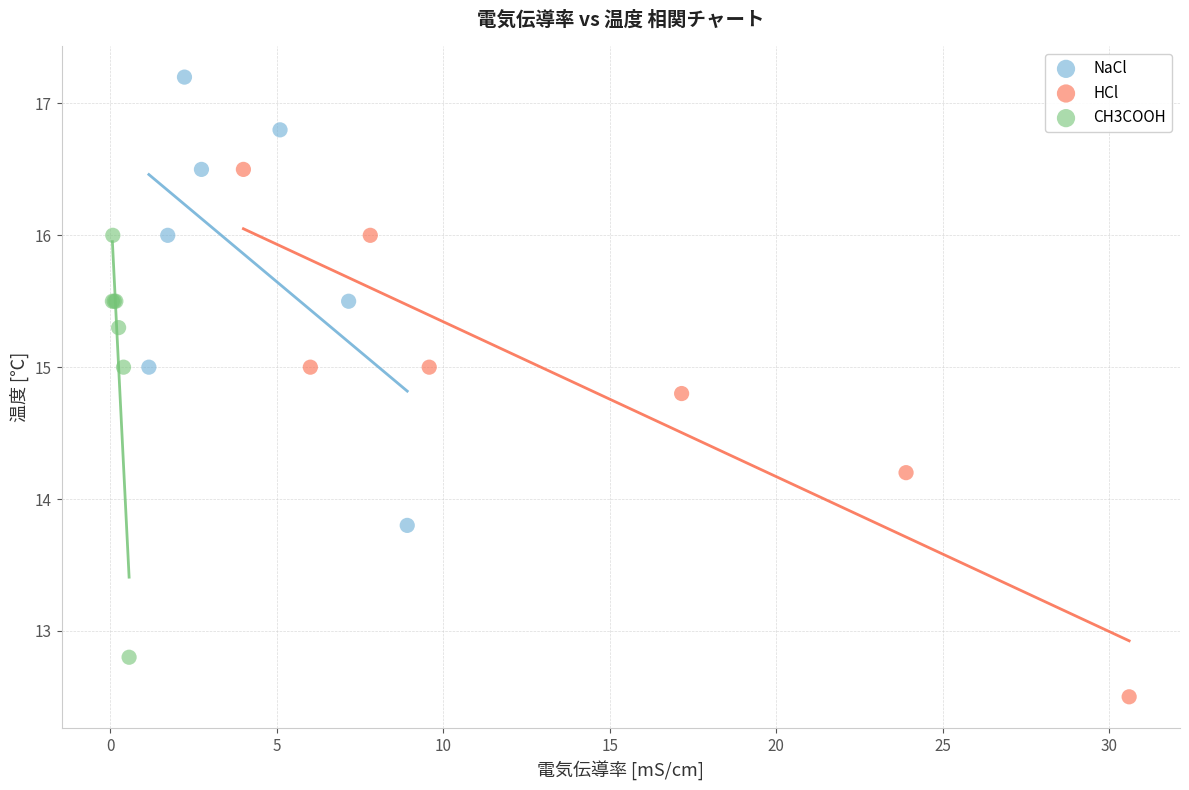

Which series has the largest Y range (max minus min)?

HCl